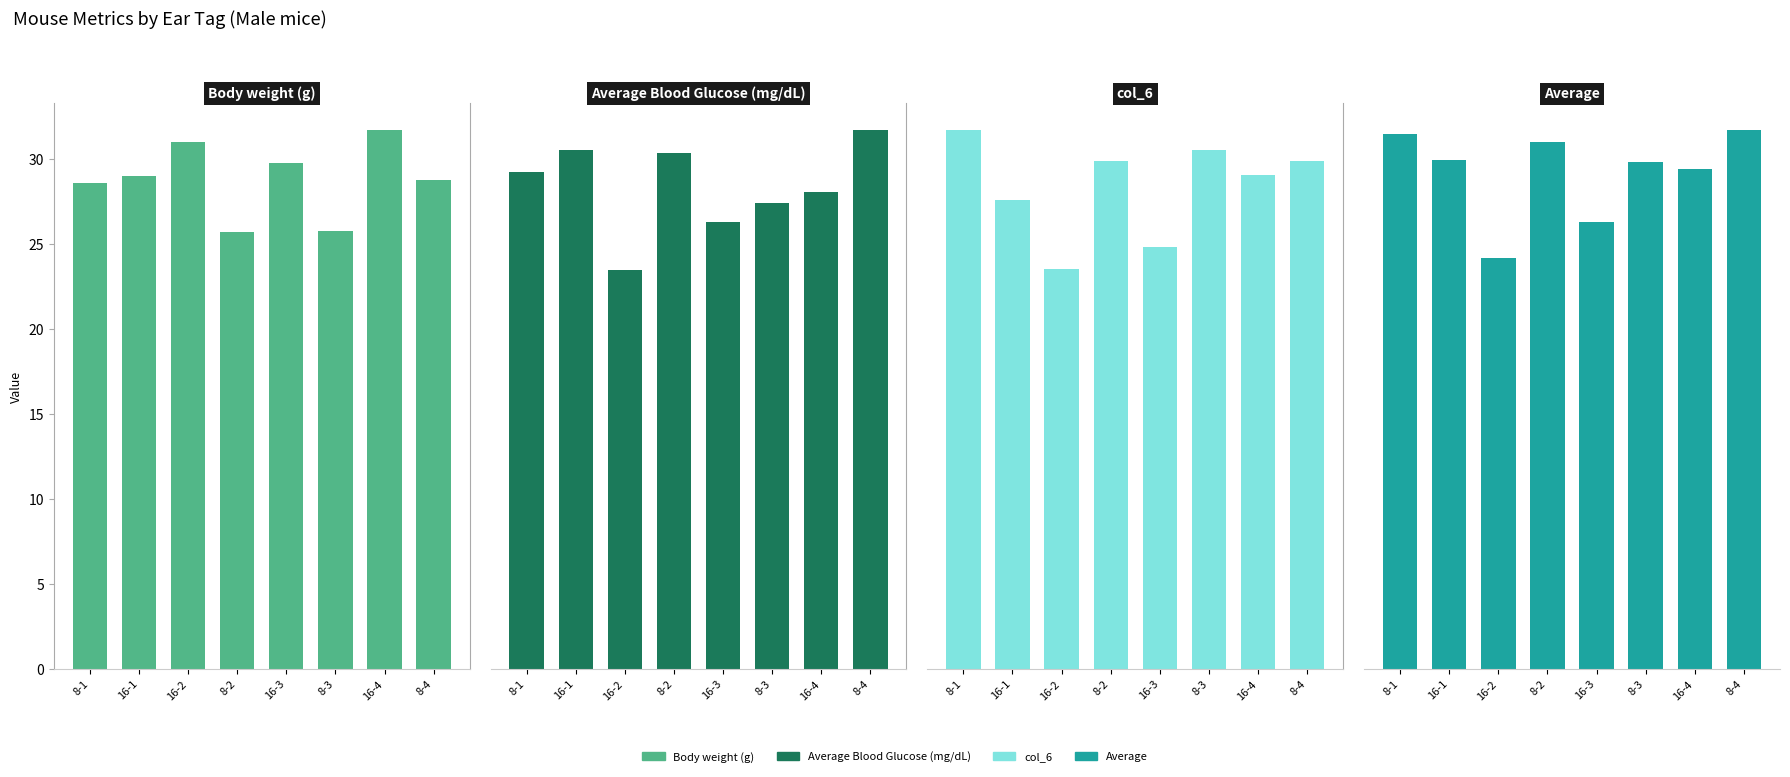

What is the approximate value of Average Blood Glucose (mg/dL) at 8-3?

167.0